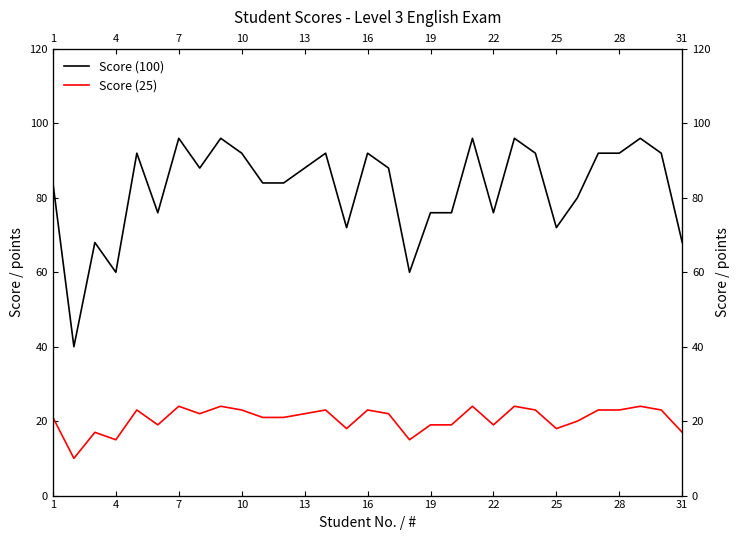

Which series has the largest total across all categories?

Score (100)